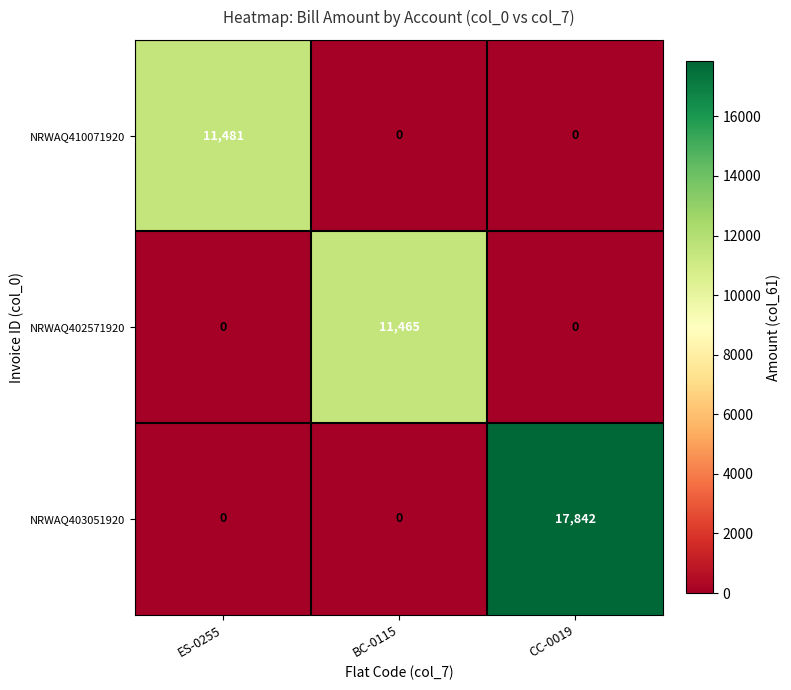

What is the difference between the highest and lowest values at ES-0255?

11481